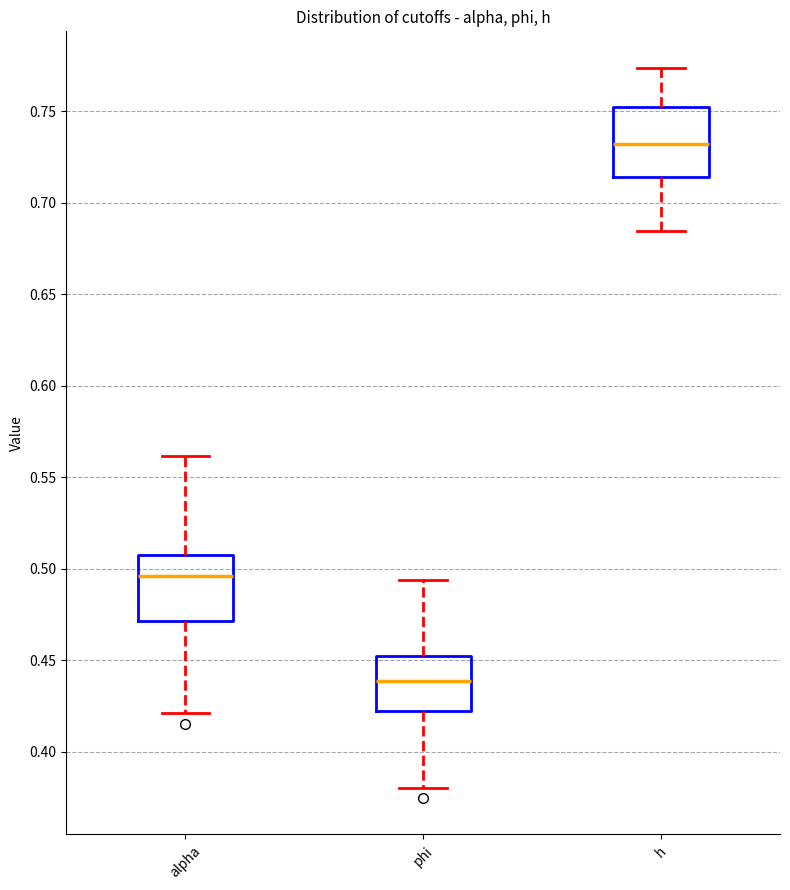

Reading left to right, transcribe this box plot: for each box, give where its median line is, the range the box spans, and where its two whiskers end, as read against the y-axis. The values are not printed on the chart, so give them approximately, as read against the axis.

alpha: median 0.495, box 0.470 to 0.510, whiskers 0.420 to 0.560
phi: median 0.440, box 0.420 to 0.450, whiskers 0.380 to 0.495
h: median 0.730, box 0.715 to 0.750, whiskers 0.685 to 0.775